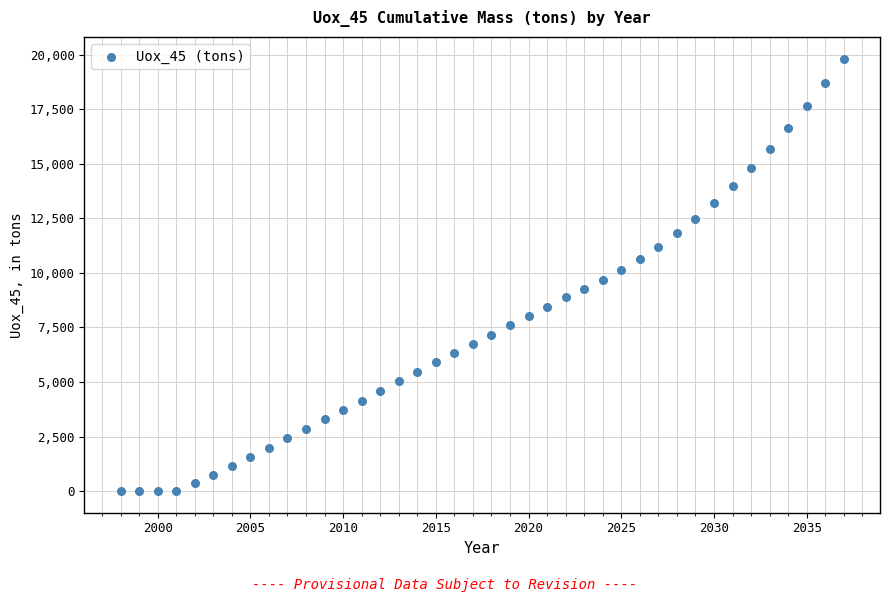

What is the range of X values (max minus min)?

39.0